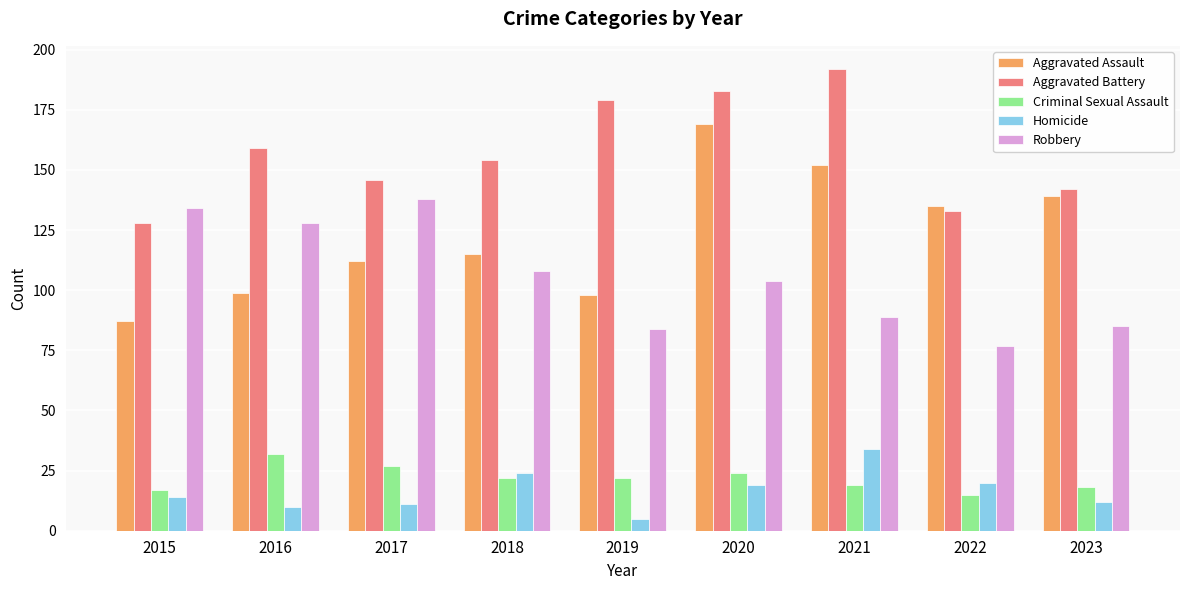

What is the value of the Aggravated Assault bar at the 3rd from the left?

112